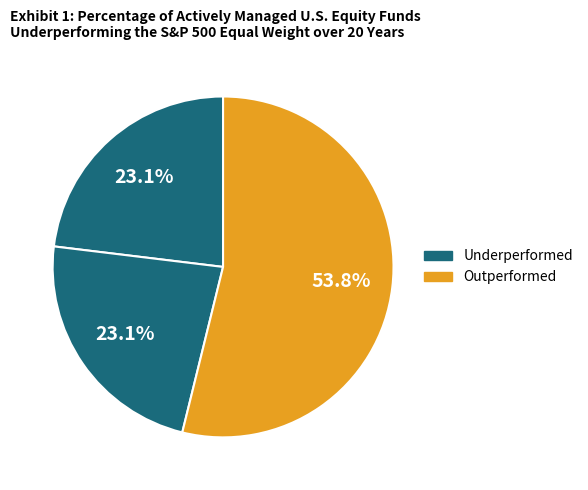

How many segments does this pie chart have?

3